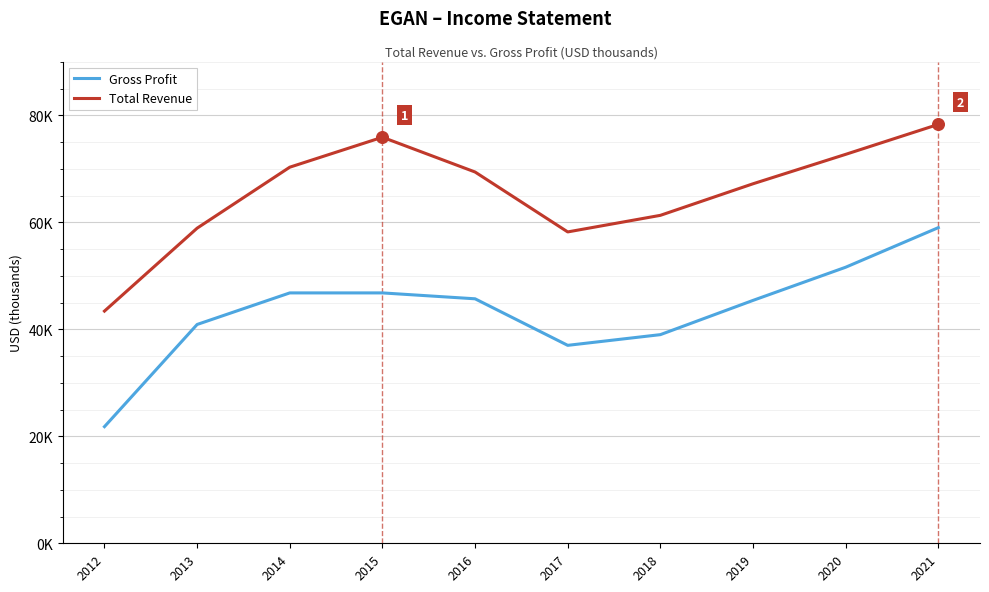

Which series has the largest total across all categories?

Total Revenue